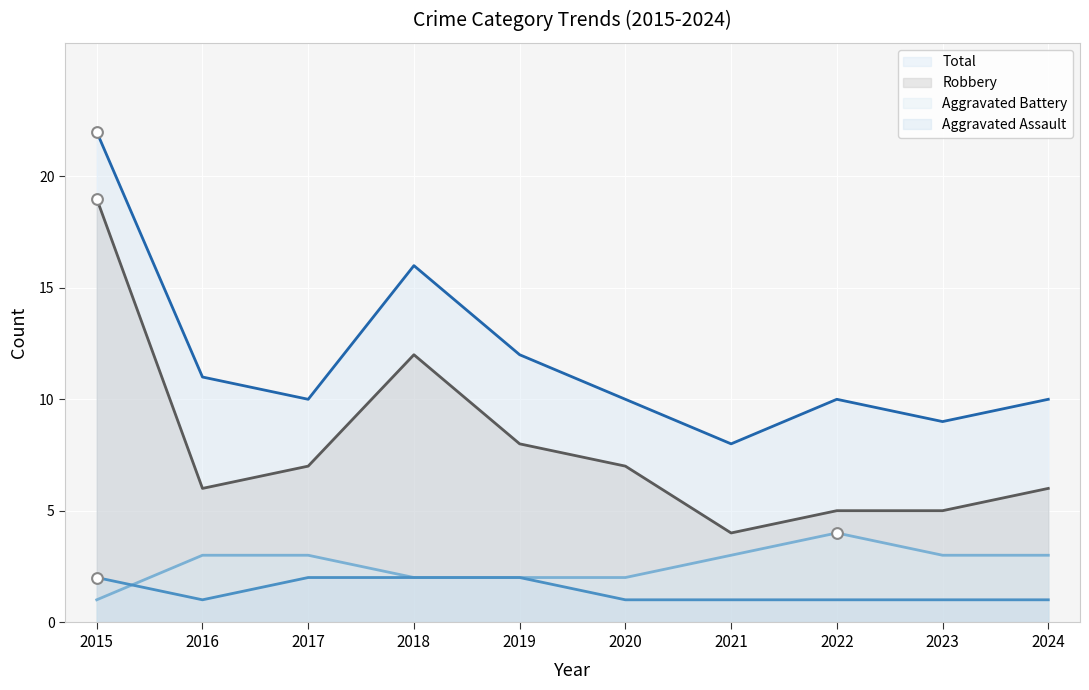

Which series has the largest Y range (max minus min)?

Robbery